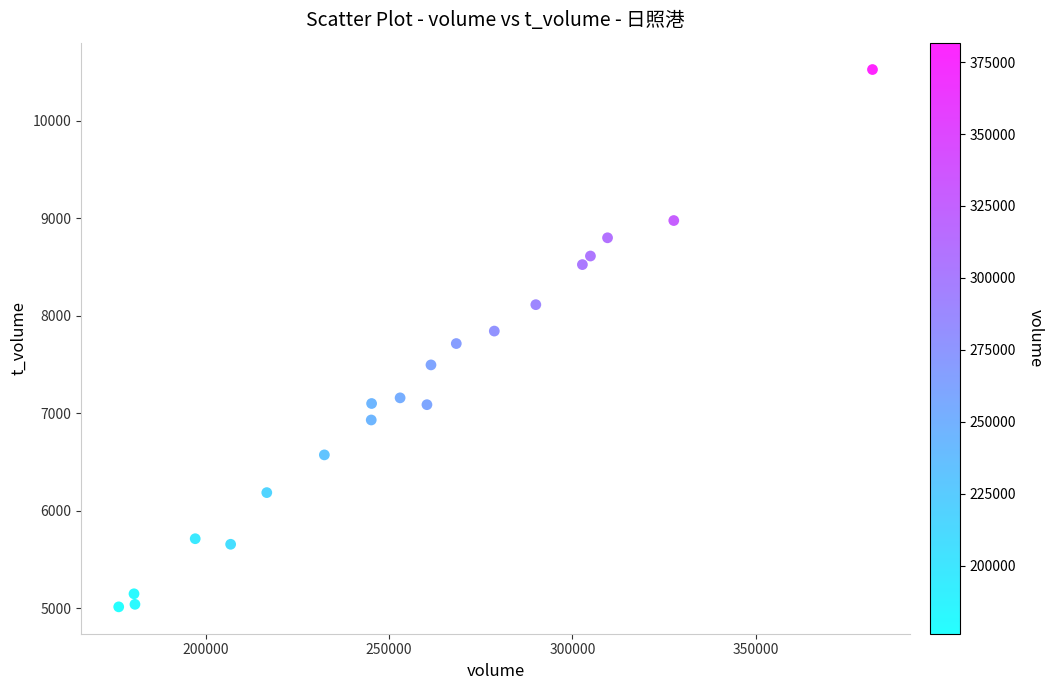

What is the range of X values (max minus min)?

205412